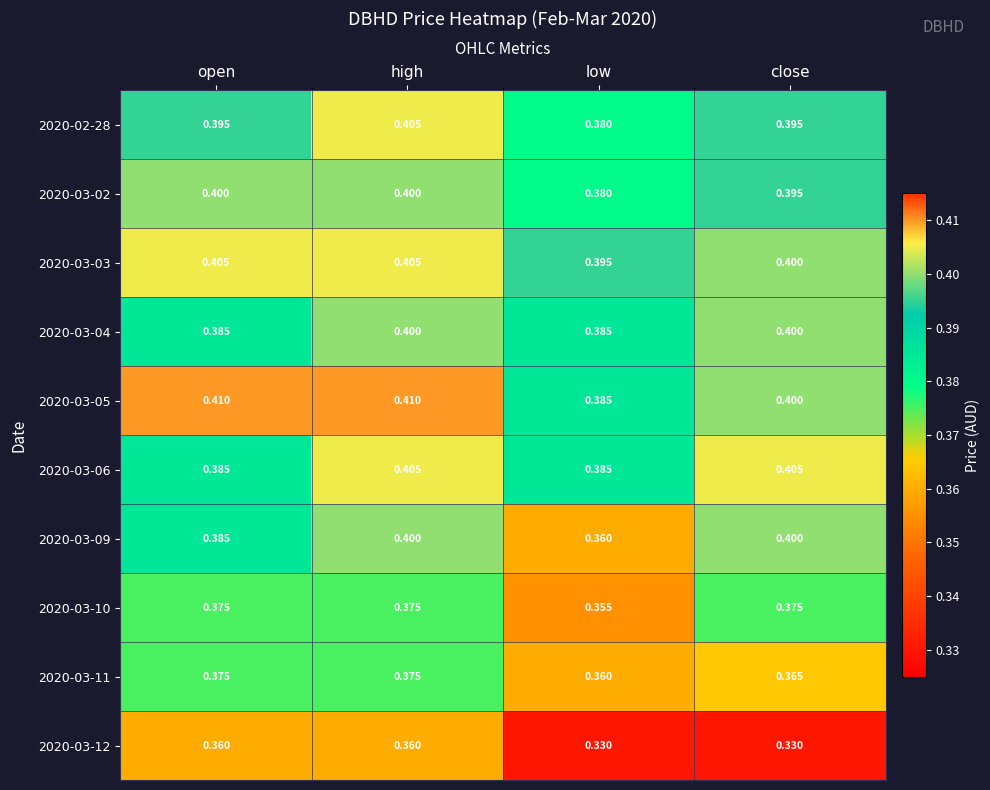

Where is 2020-03-02 nearest to the value 0?

low